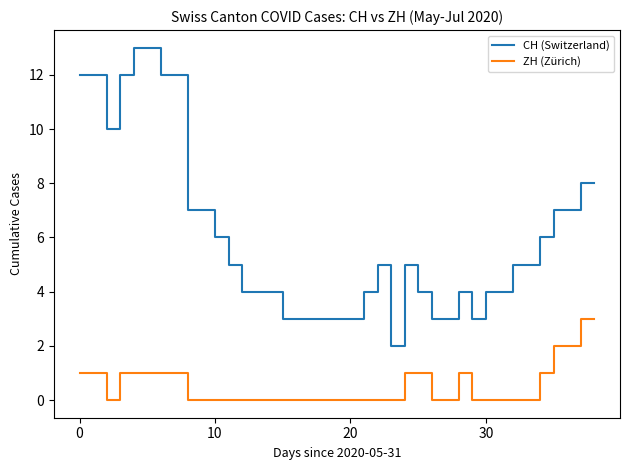

What is the difference between the maximum and minimum values in the ZH (Zürich) series?

3